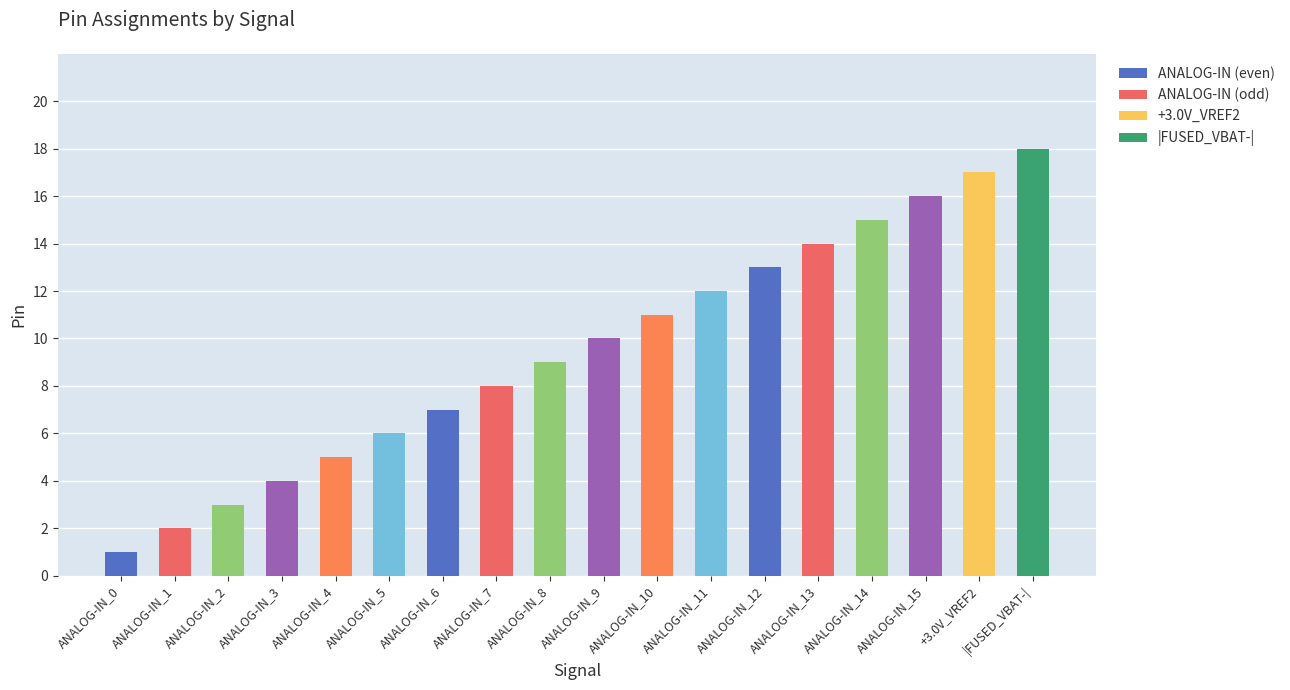

What is the maximum value shown in the chart?

18